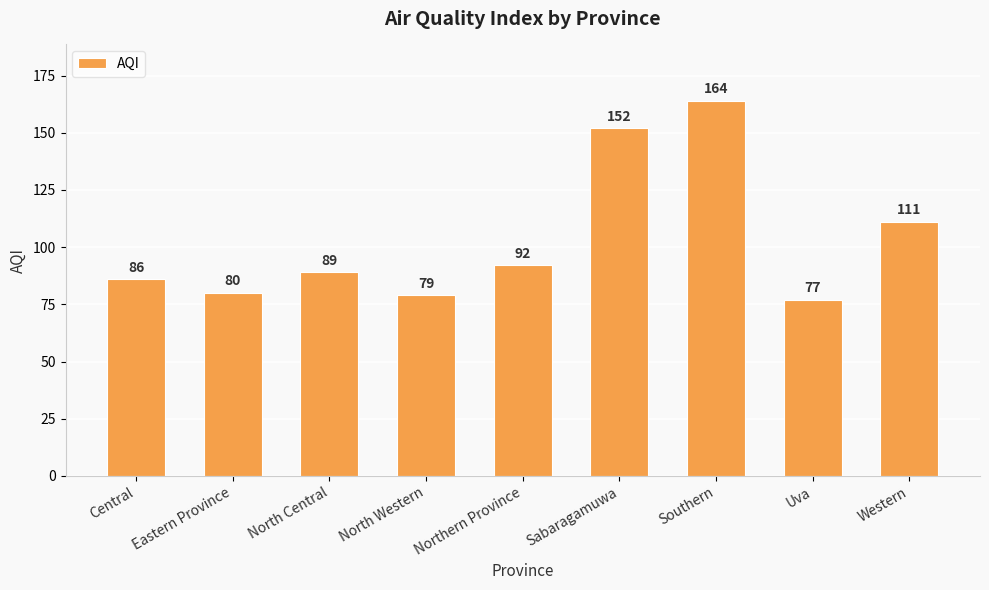

Between North Western and Eastern Province, which is larger?

Eastern Province